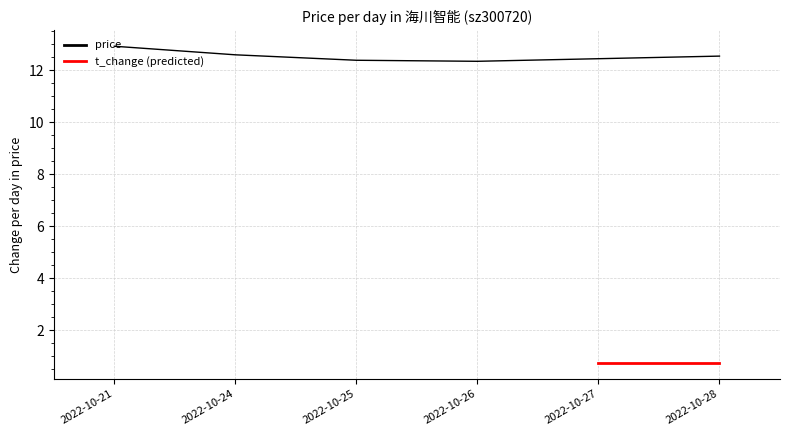

True or false: there are more than 0 points higher than both neighbors.

False